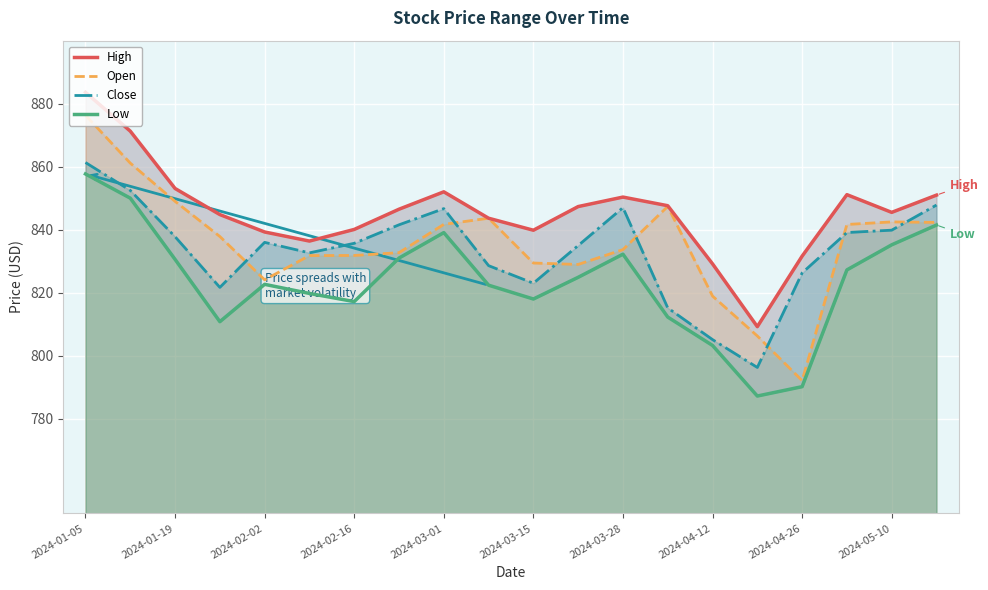

How many values in the High series exceed 846?

10